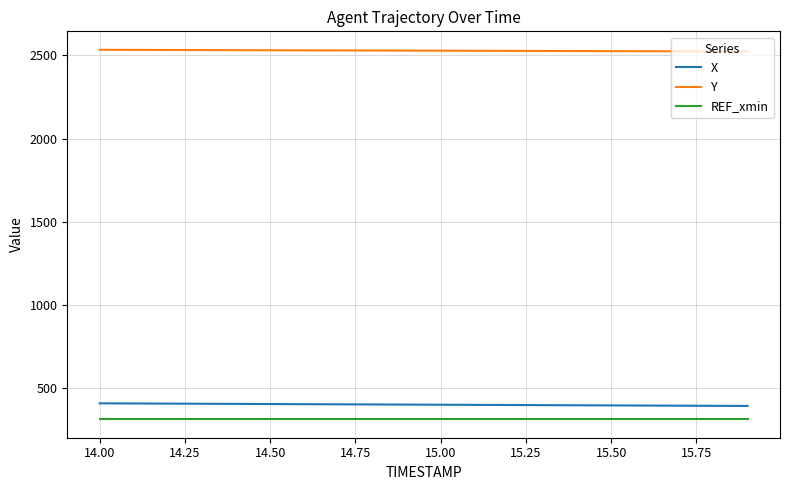

Is this an area chart (filled region under the line)?

No